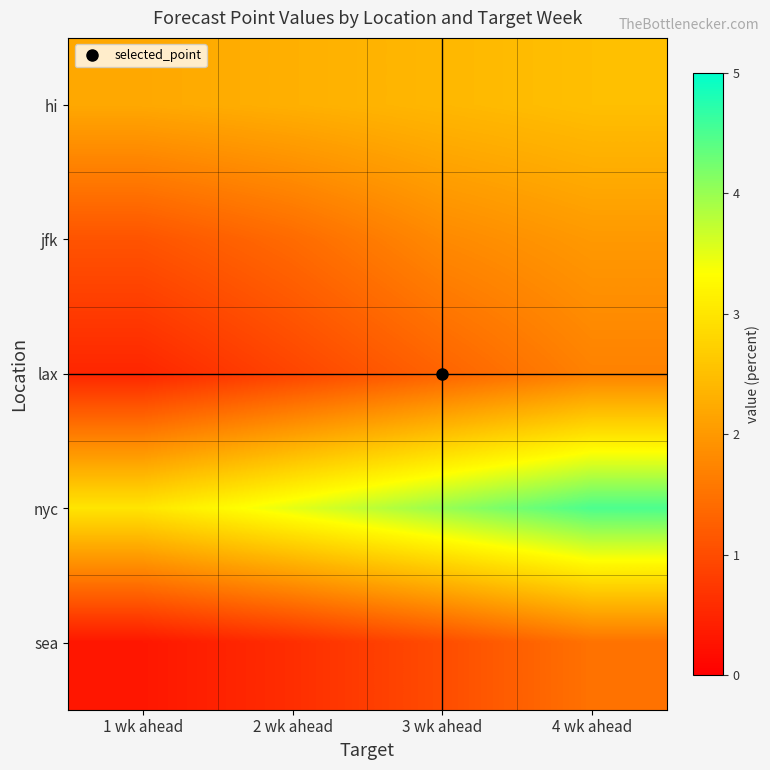

What is the difference between the highest and lowest values at 2 wk ahead?

2.9